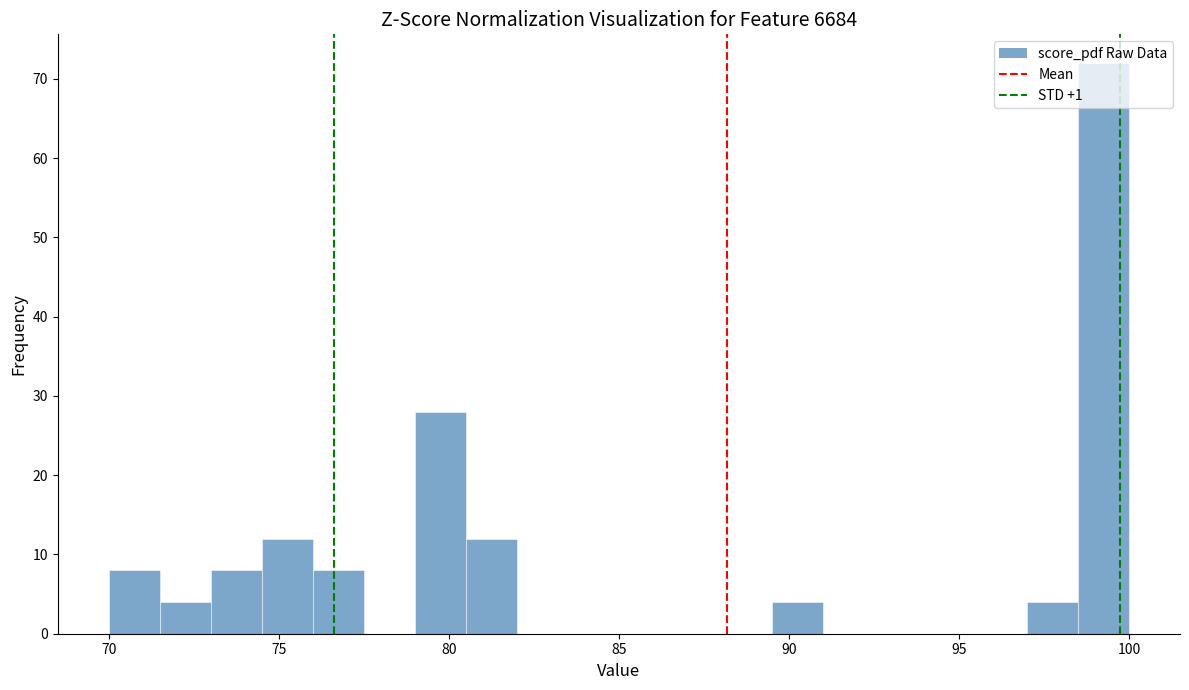

Read against the x-axis, roughly where is the centre of the tallest bar?

99.5